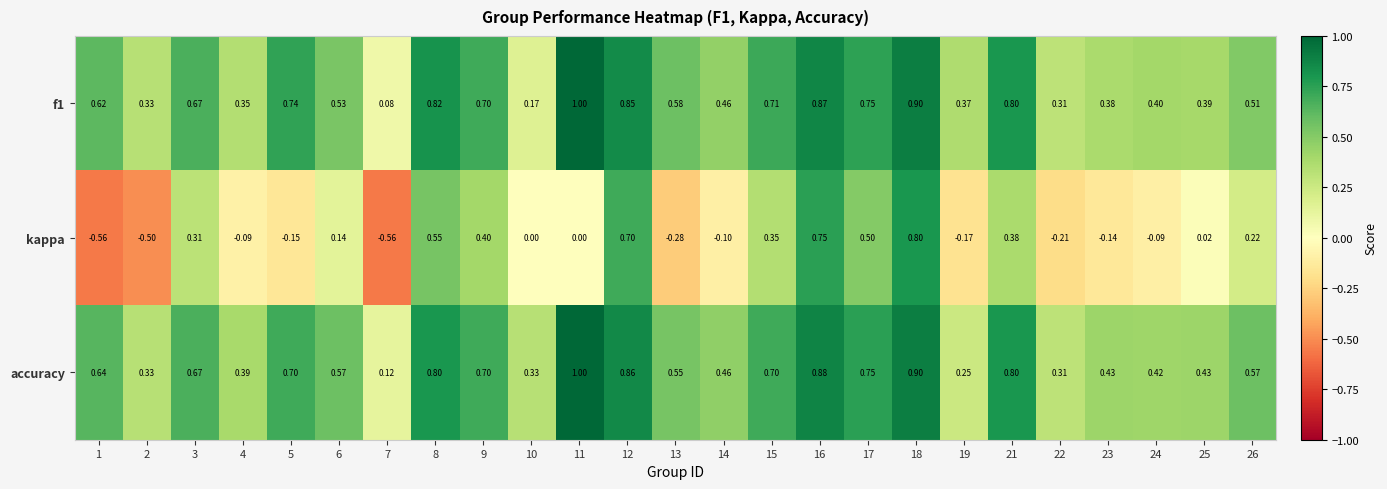

Which series has the widest spread of values?

kappa